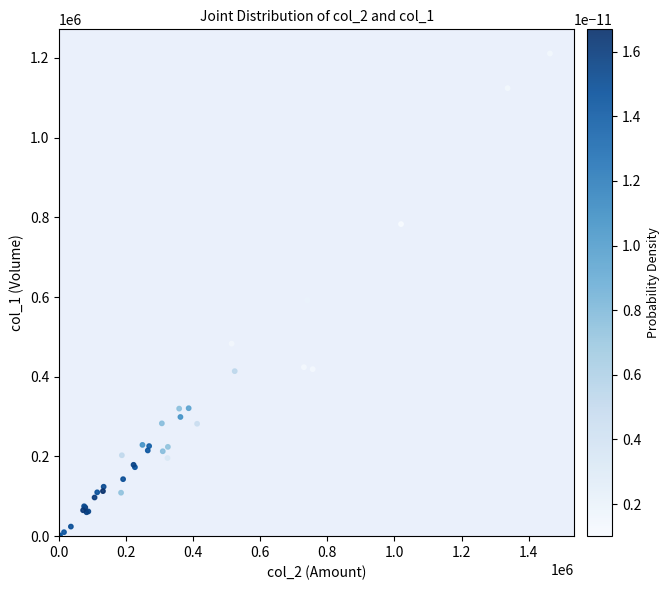

What Y value in the scatter plot is closest to 605500?

592000